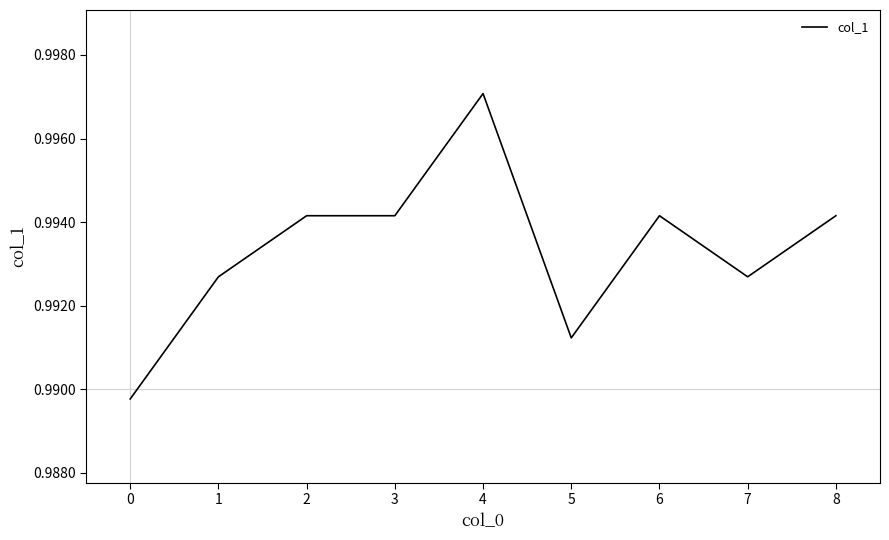

Which label corresponds to the largest value in the chart?

4